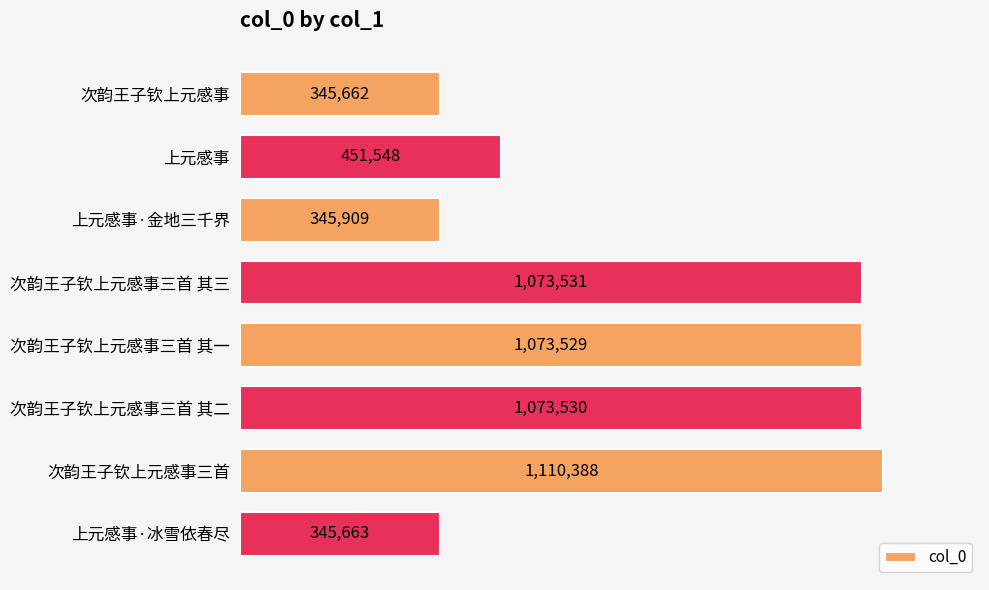

What is the average value?

727470